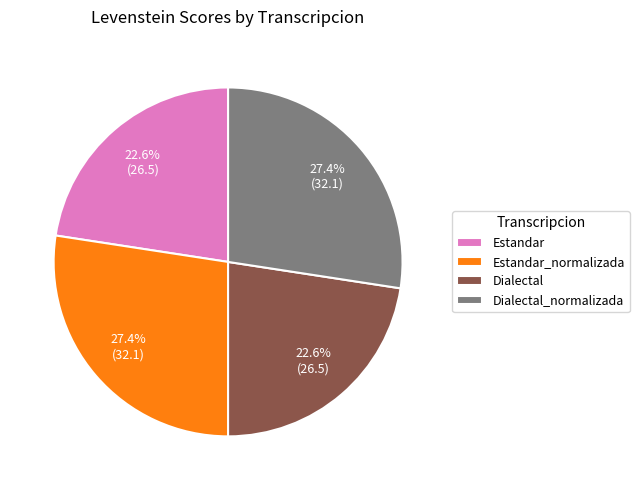

What portion of the pie excludes Estandar_normalizada?

72.6%